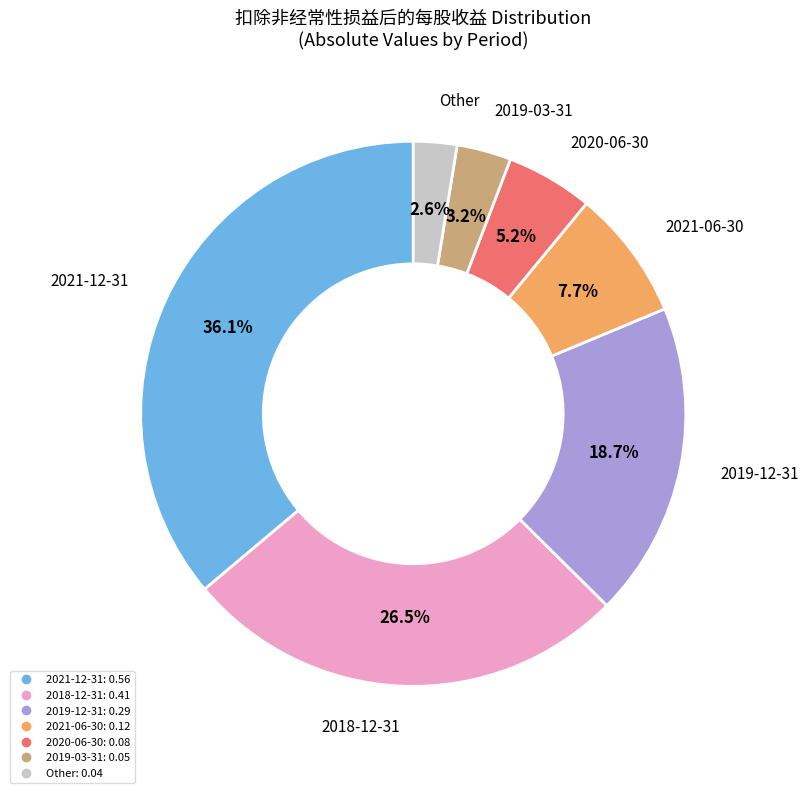

Does any single category account for the majority?

No